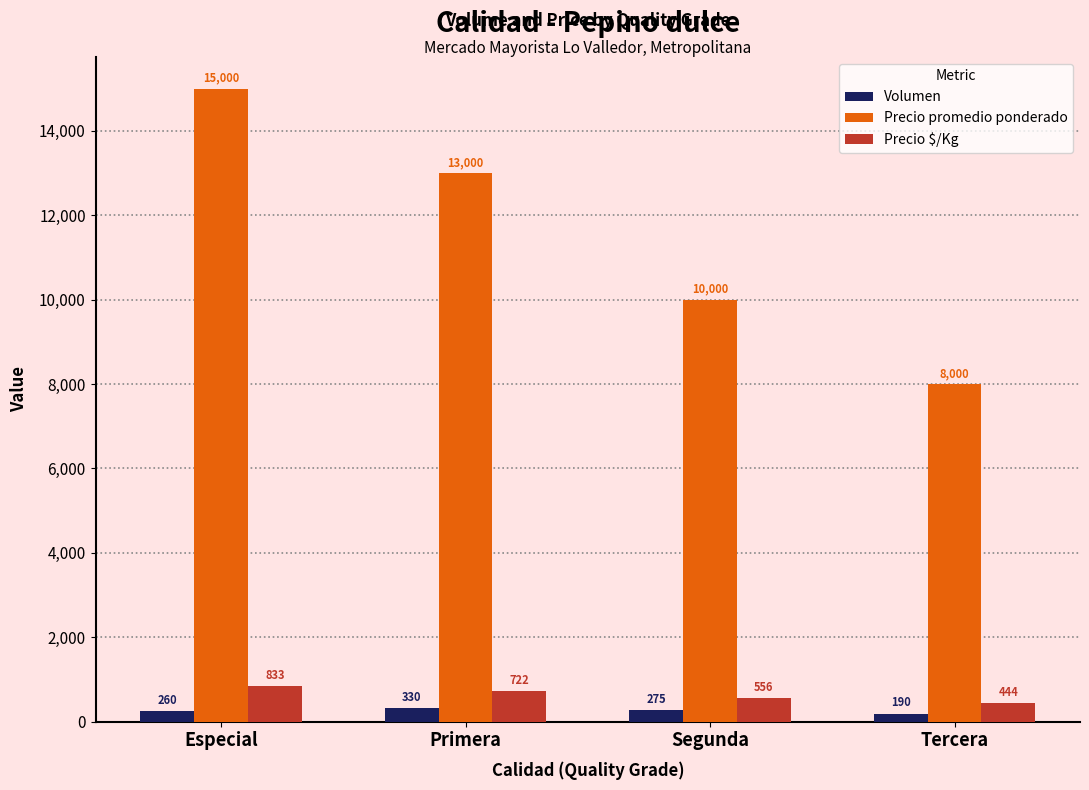

What is the minimum value for Volumen?

190